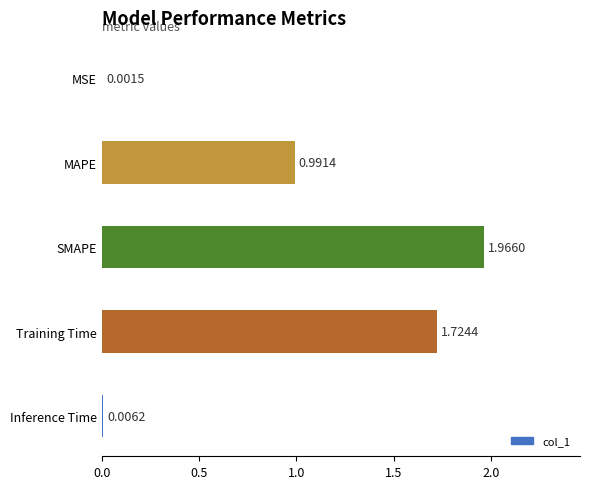

Which category has the highest value across all series?

SMAPE